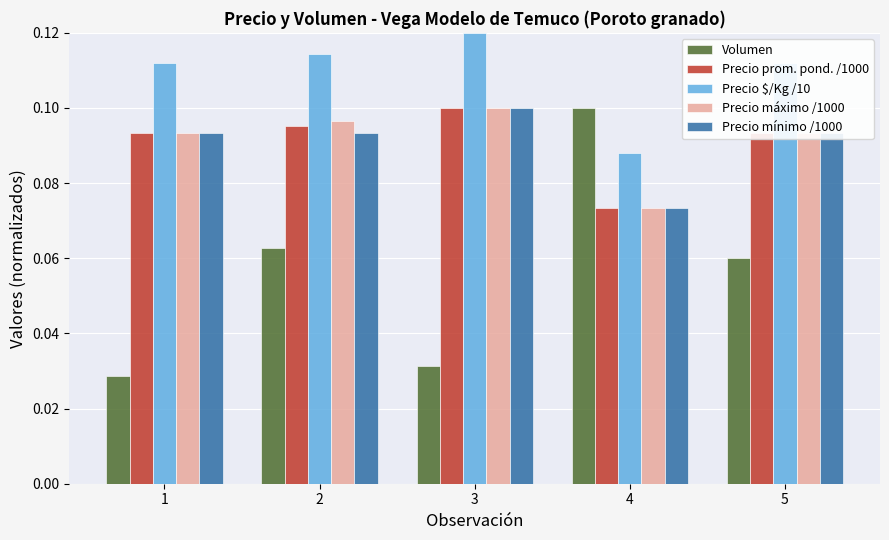

What is the sum of all Precio $/Kg /10 values?

0.5